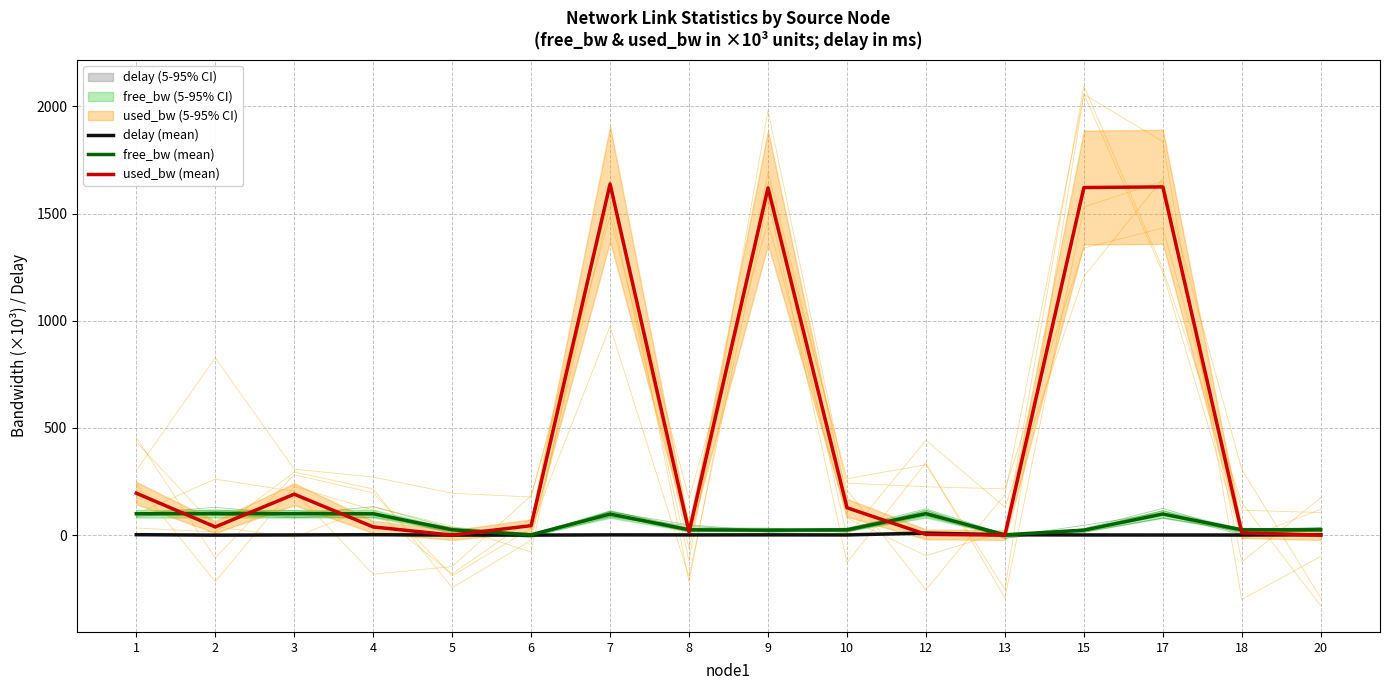

What is the greatest value displayed?

1638.1